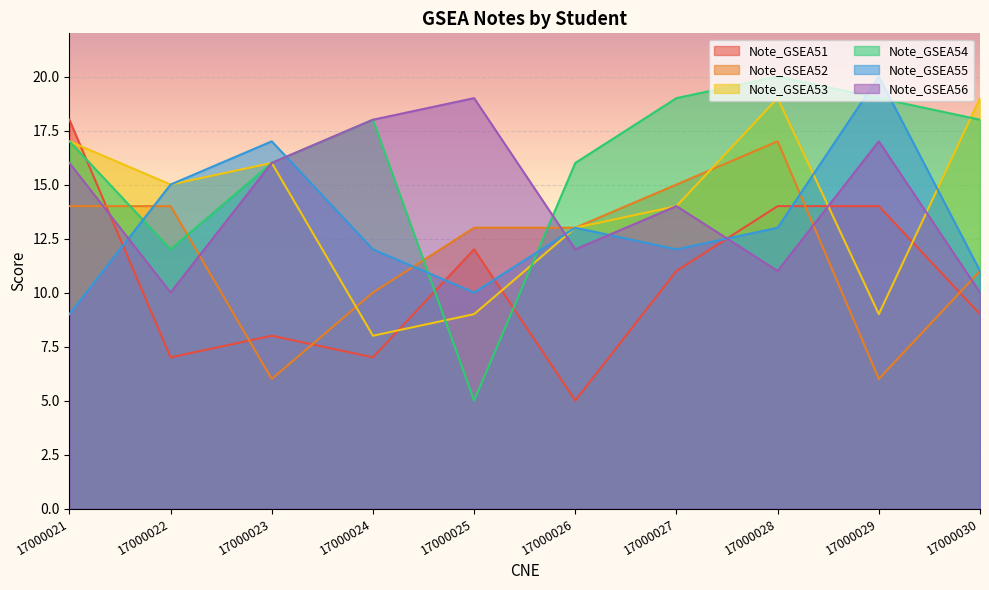

What is the average value of the Note_GSEA56 series?

14